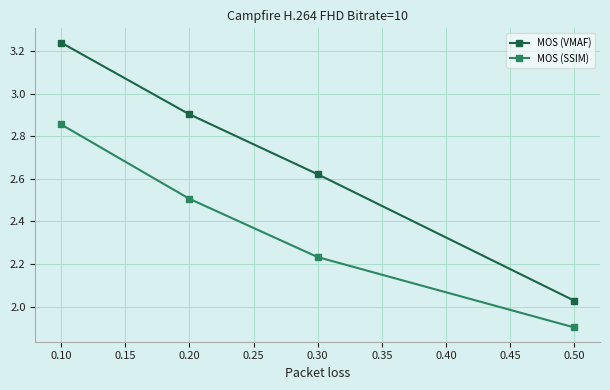

How many distinct data groups are displayed?

2